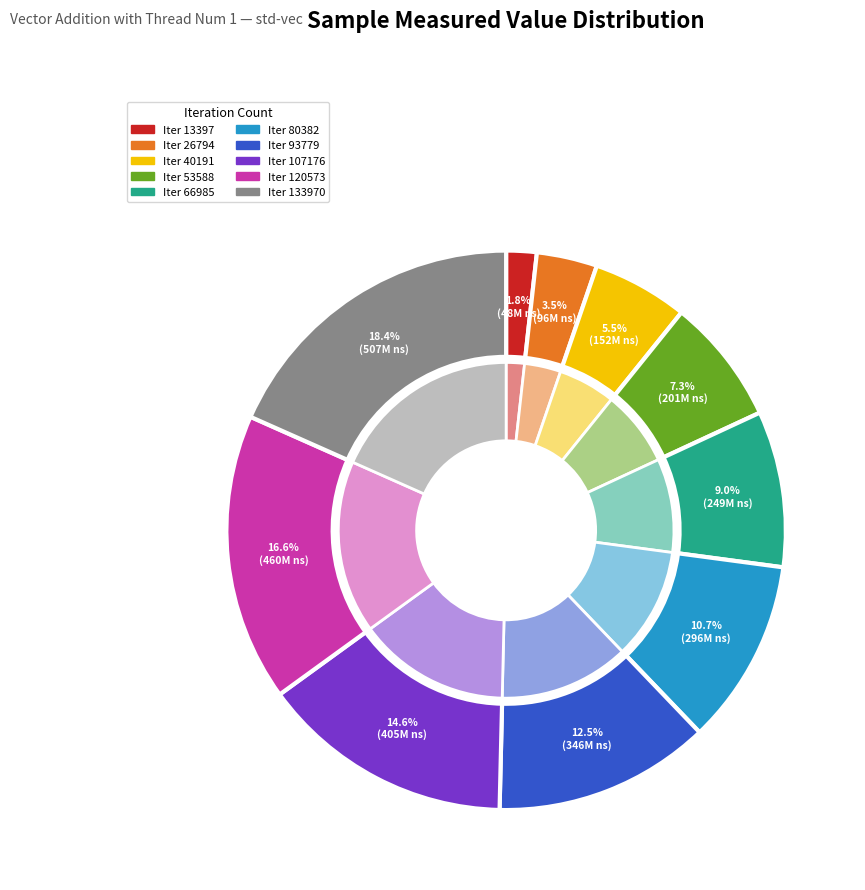

Does 107176 account for over 50% of the chart?

No